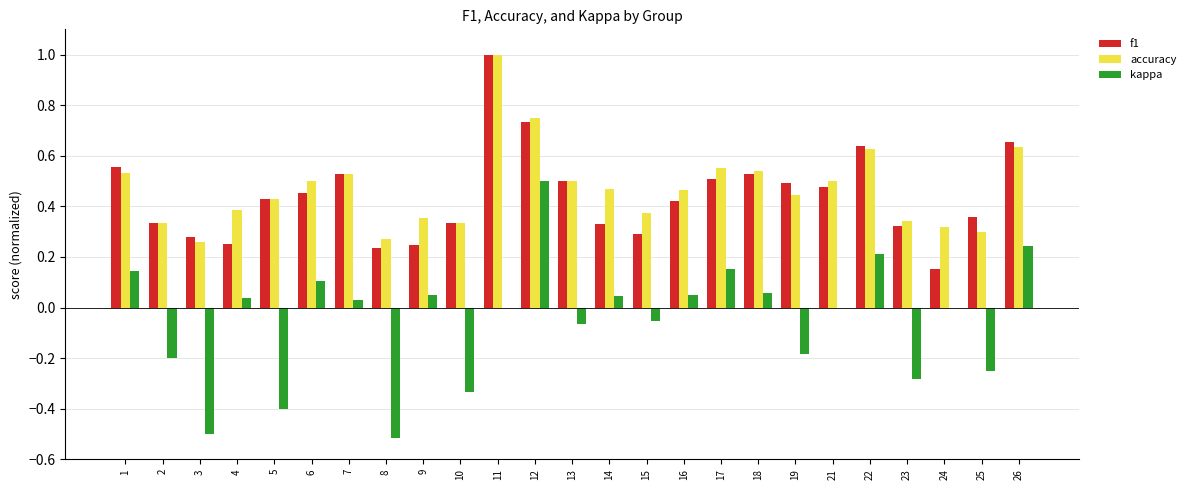

How many series are shown in this chart?

3